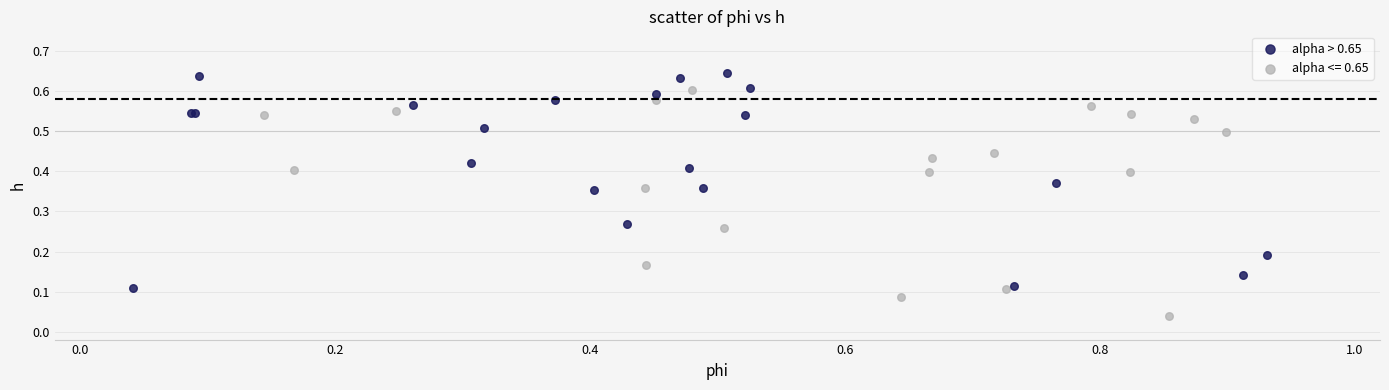

Which series contains the lowest Y value?

alpha <= 0.65